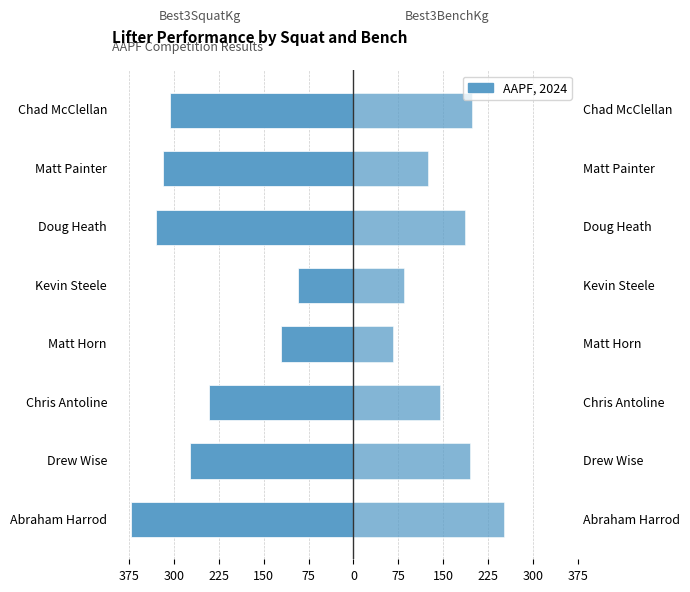

Is the value of Best3SquatKg at Chad McClellan greater than the value of Best3BenchKg at Doug Heath?

No